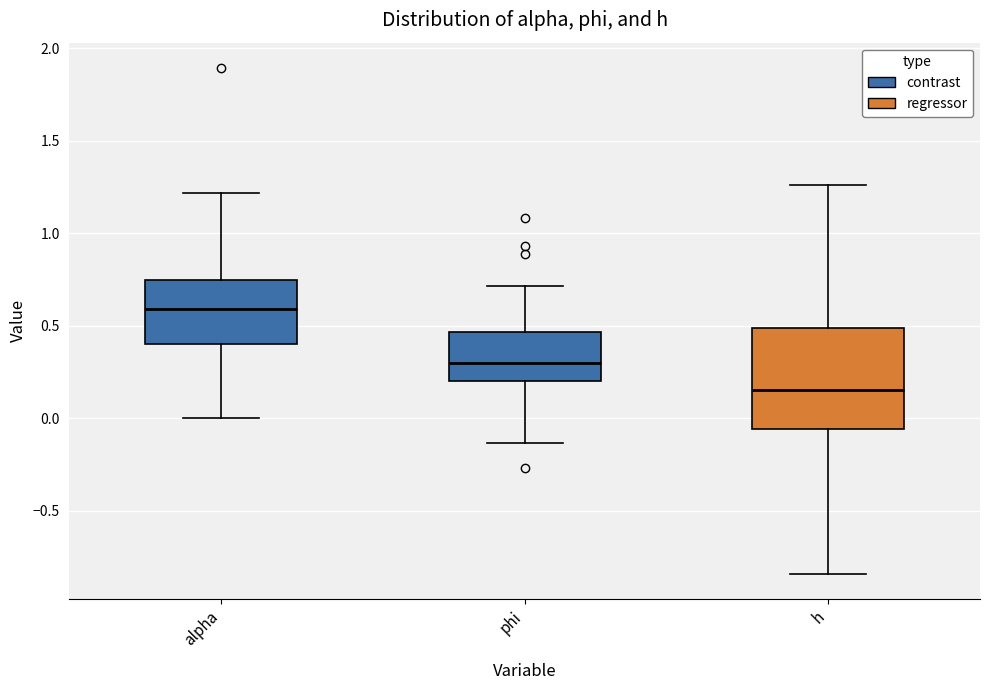

Which box is the tallest, from its lower edge to its upper edge?

h